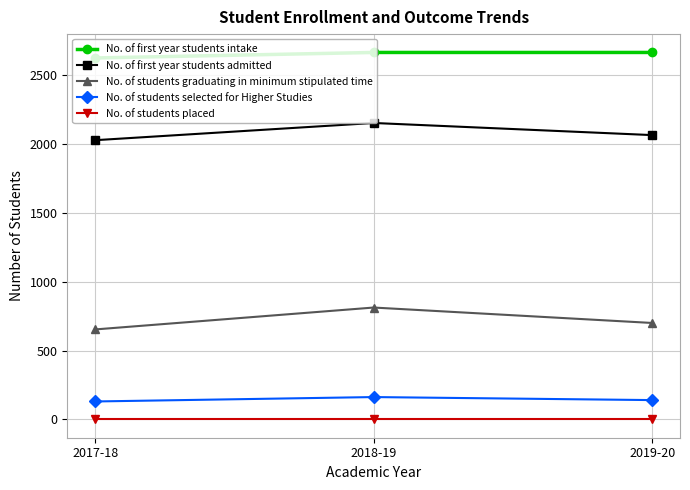

How many lines are shown in the chart?

5